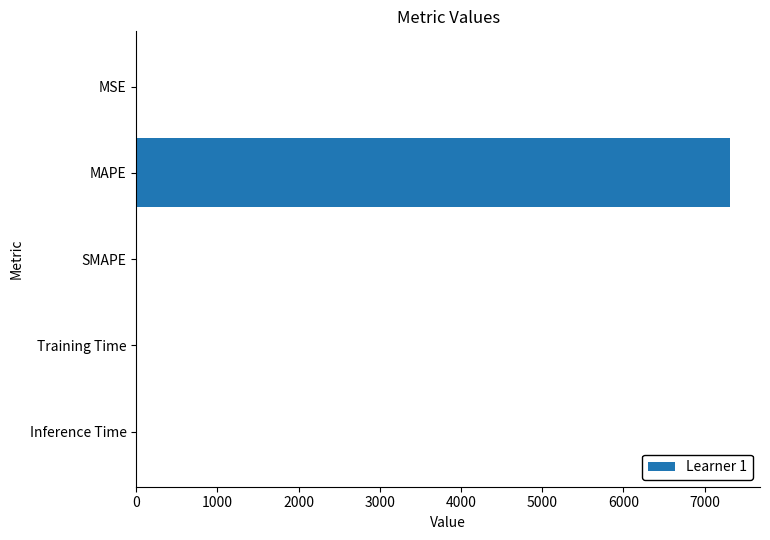

What is the sum of all values?

7317.8